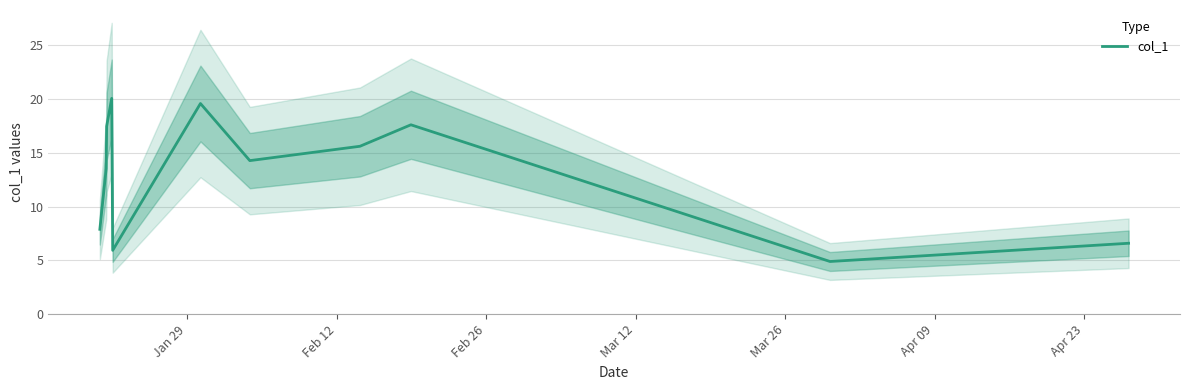

True or false: the data shows 1.4 at 9.

False